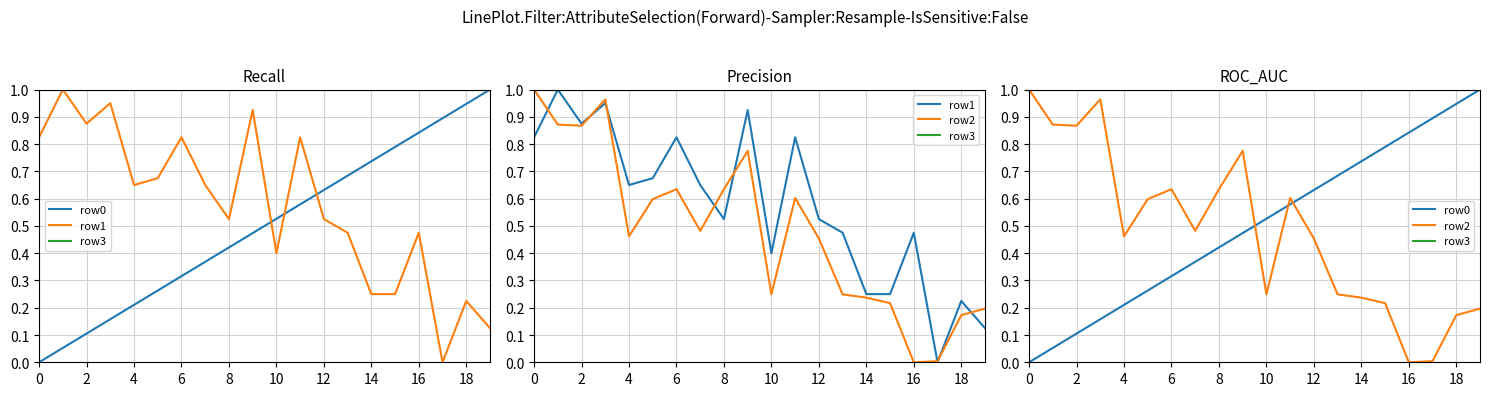

How many lines are shown in the chart?

4